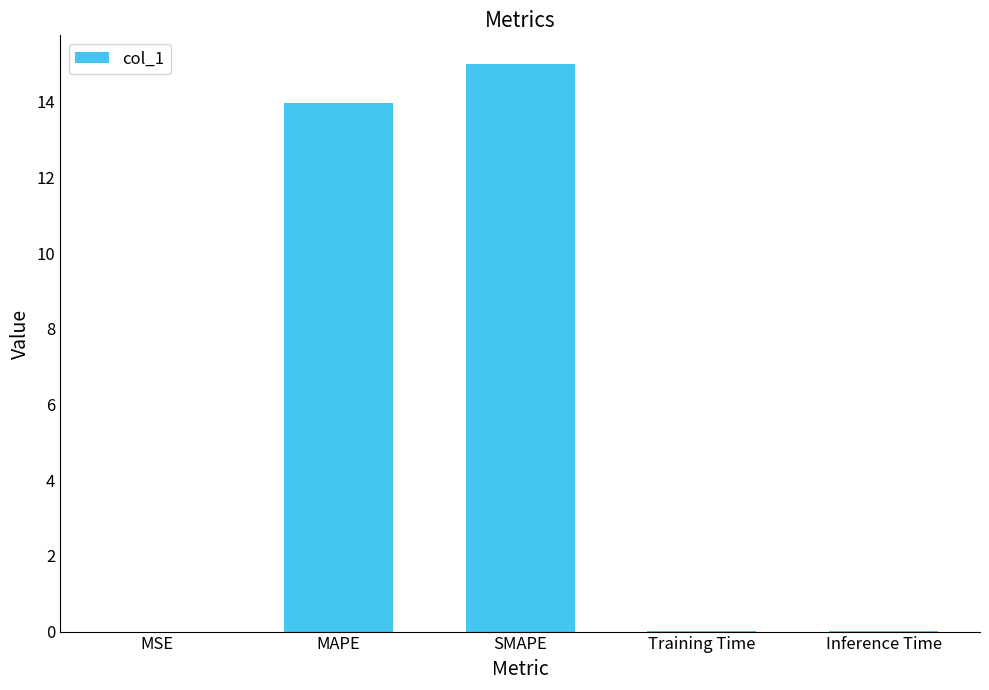

What is the greatest value displayed?

15.0